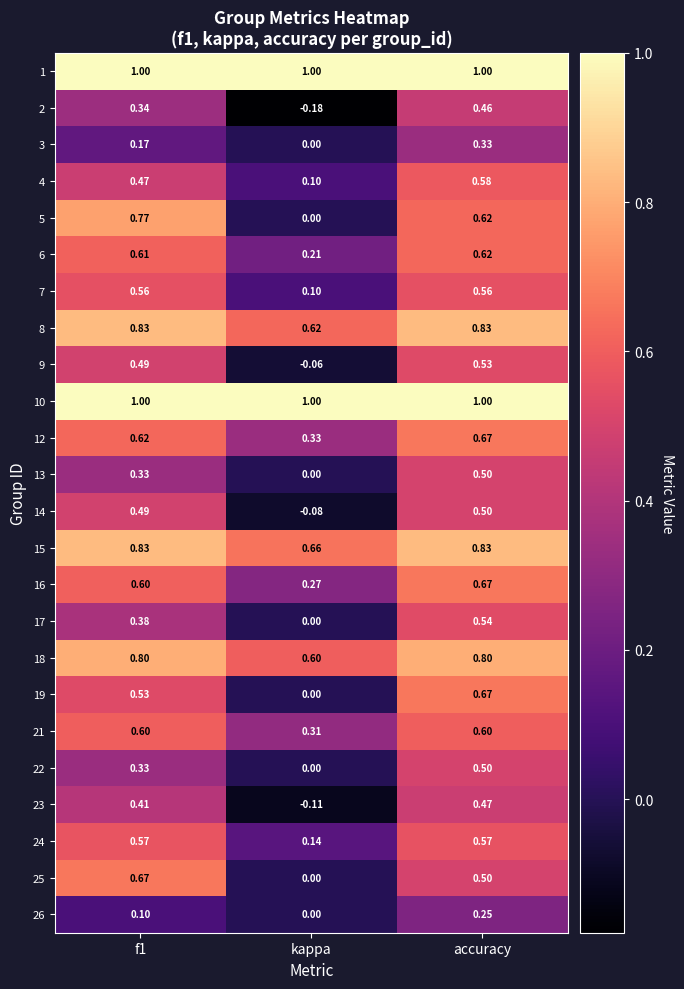

At how many categories does at least one series exceed 0?

3